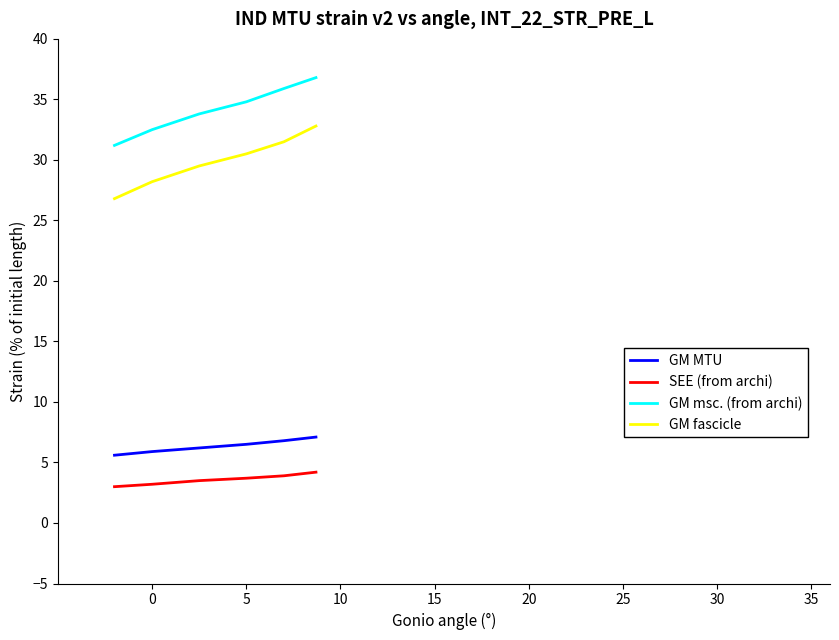

What is the average value of the SEE (from archi) series?

3.6